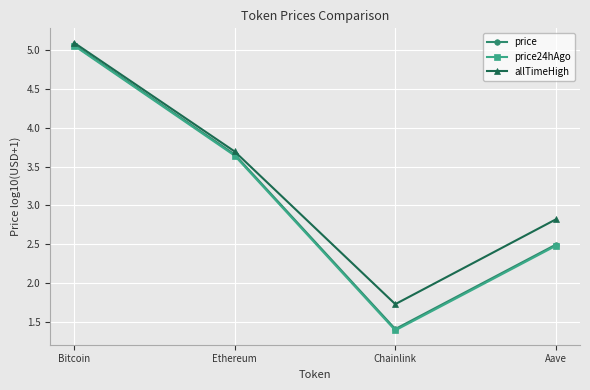

What is the difference between the maximum and minimum values in the allTimeHigh series?

3.4